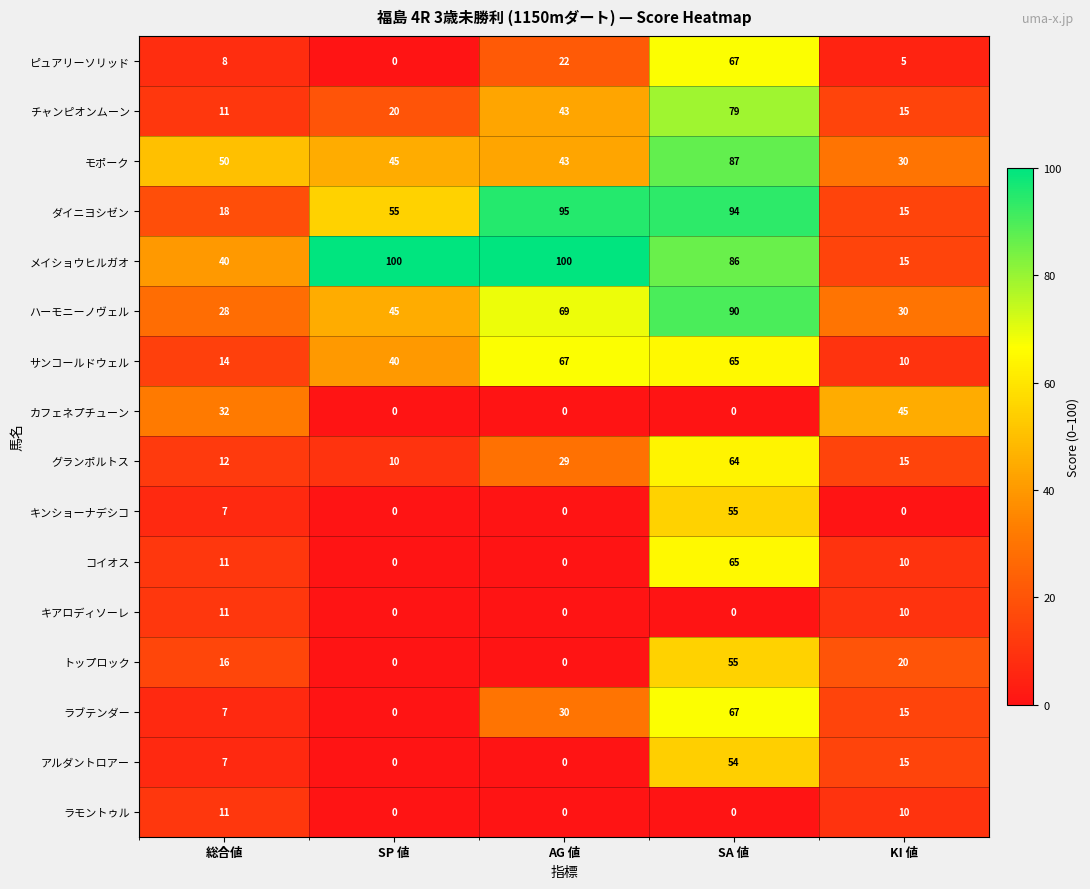

Is it true that チャンピオンムーン equals 12 at SP 値?

False